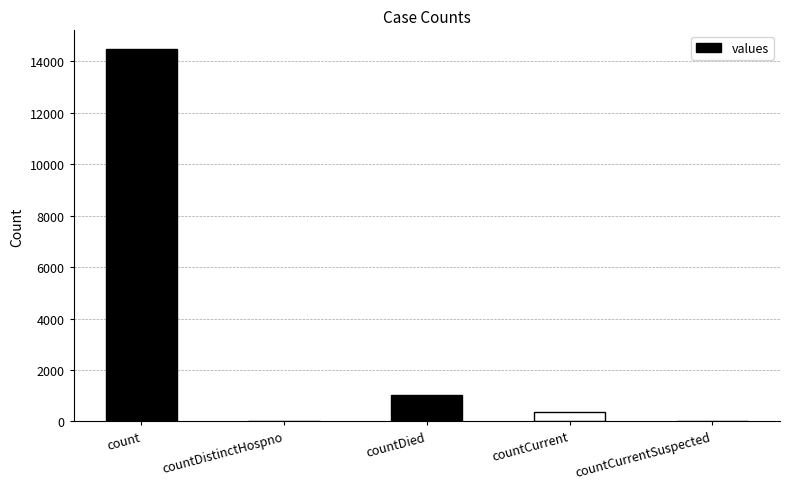

What is the sum of all values?

15866